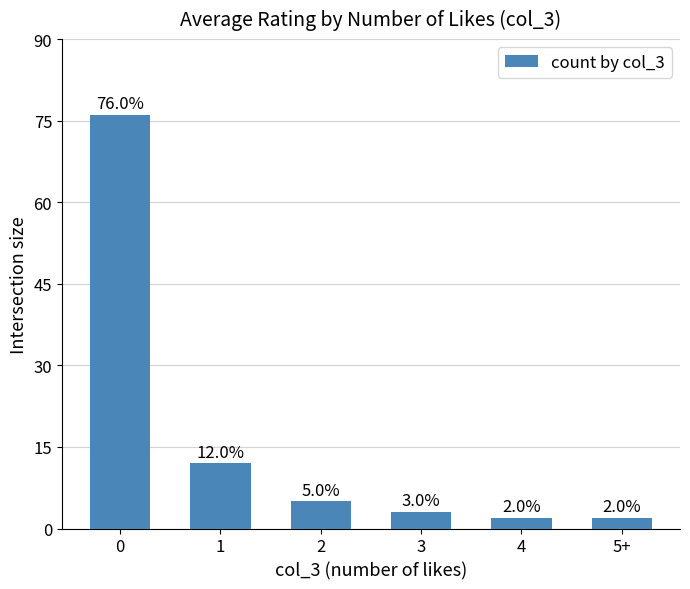

What is the value of the 3rd bar from the left?

5